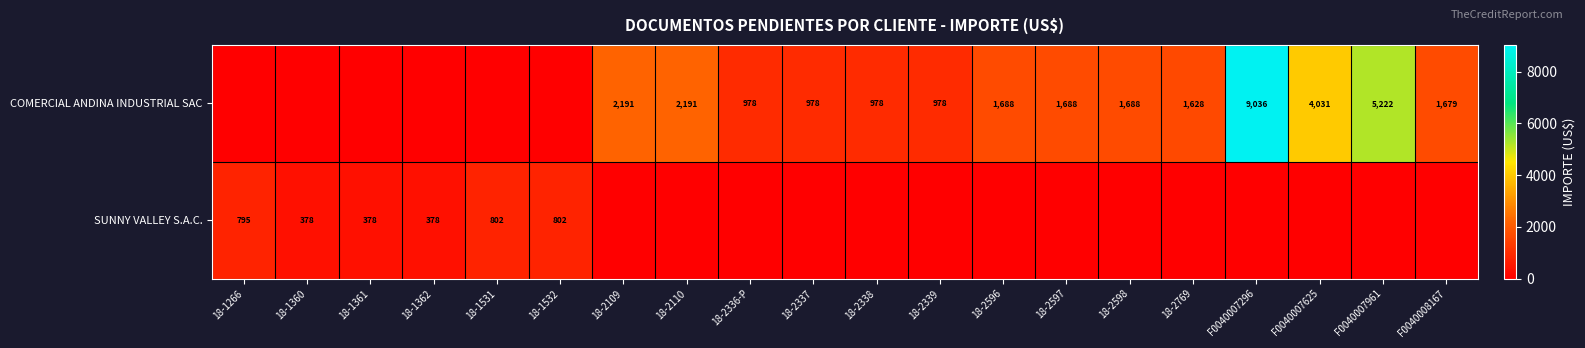

At which category does the chart reach its minimum across all series?

18-1266